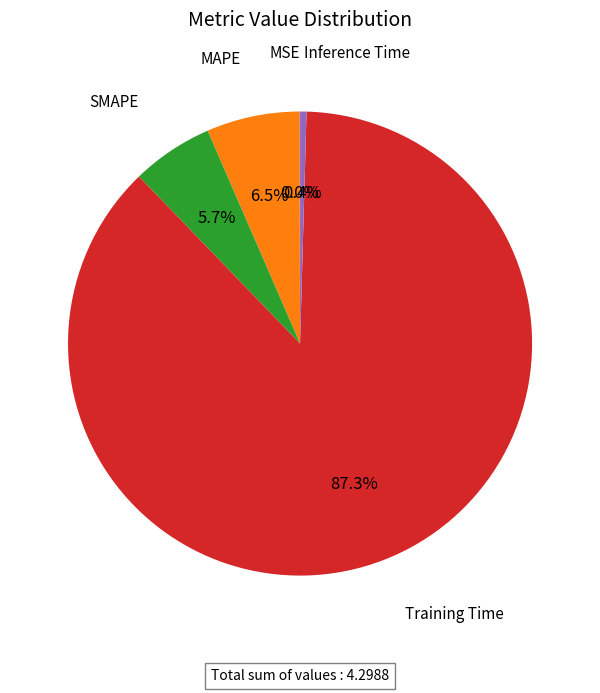

Which slice is the largest?

Training Time